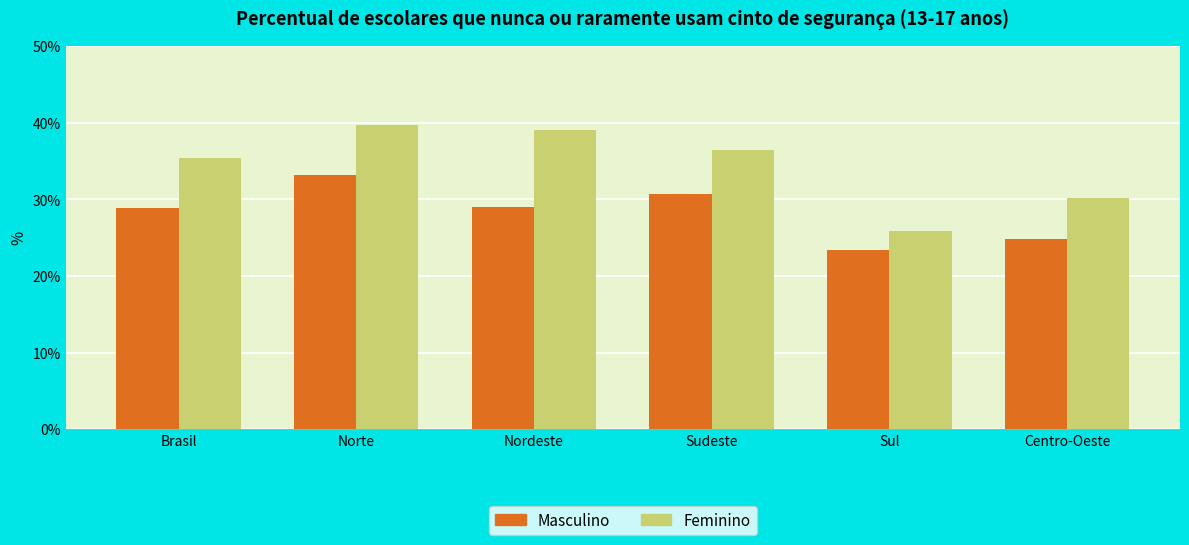

What is the label of the 2nd bar from the right?

Sul